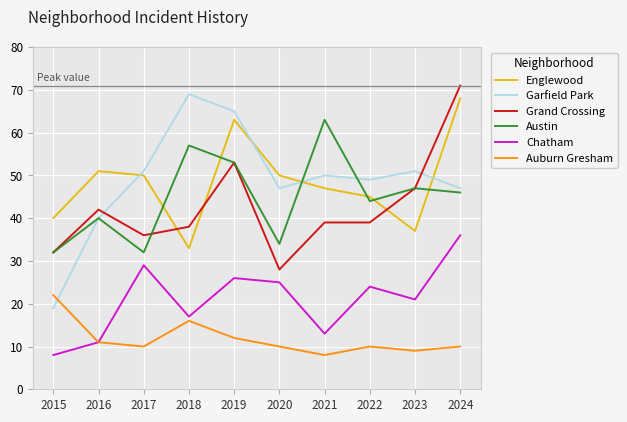

Is the value of Chatham at 2020 greater than the value of Garfield Park at 2015?

Yes